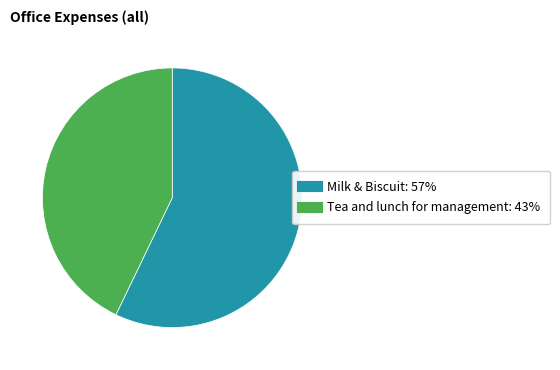

What is the majority slice?

Milk & Biscuit